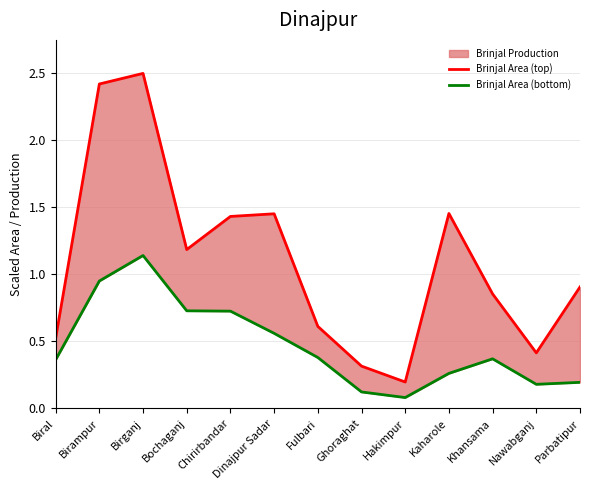

At which category does Brinjal Area (bottom) reach its first local peak?

Birganj